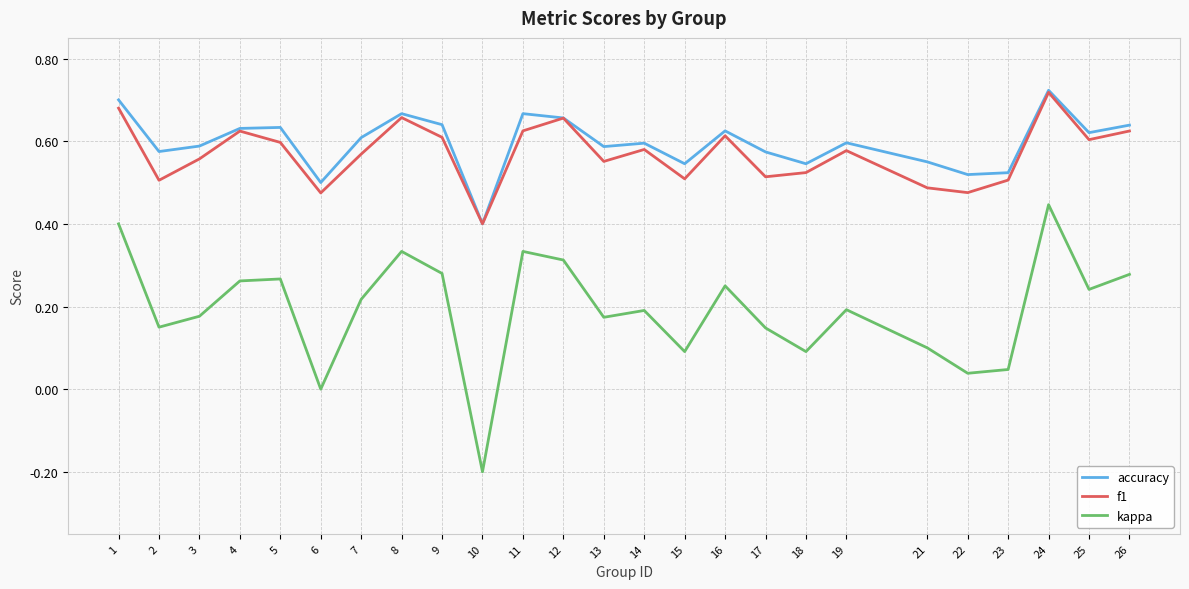

What is the total value across all series at 1?

1.8